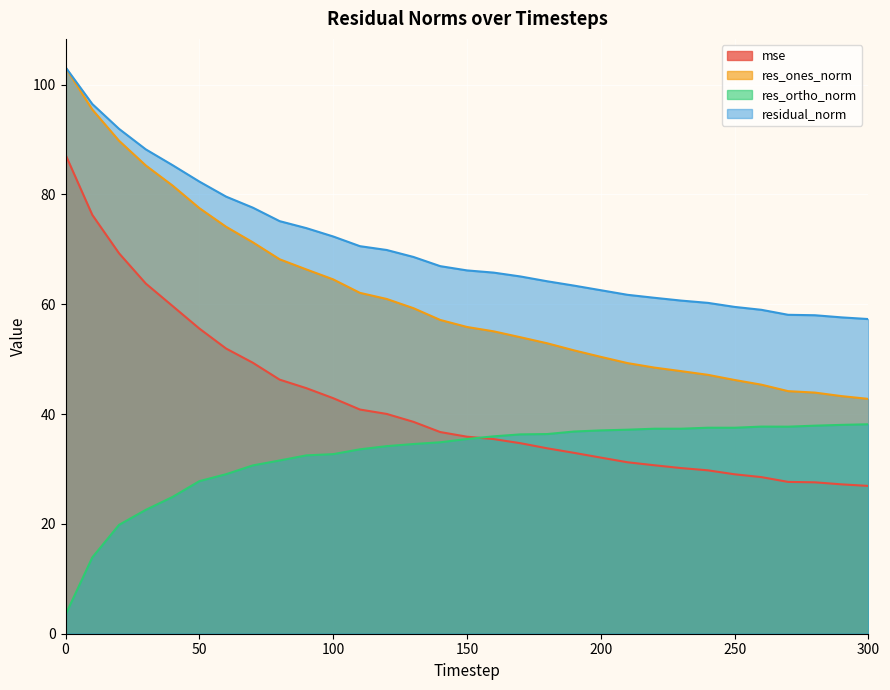

What are all the series names shown in the legend?

mse, res_ones_norm, res_ortho_norm, residual_norm